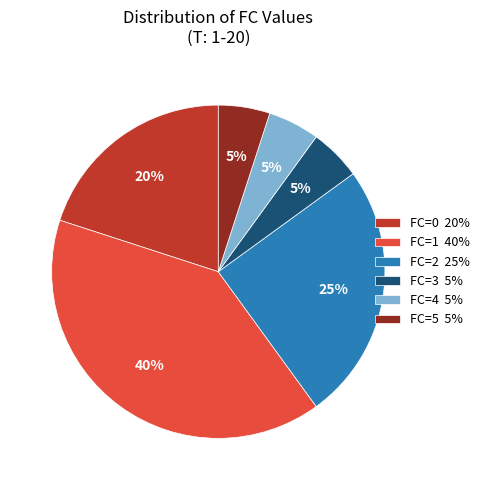

To the nearest percent, what is the difference between the FC=1 and FC=3 slice percentages?

35%